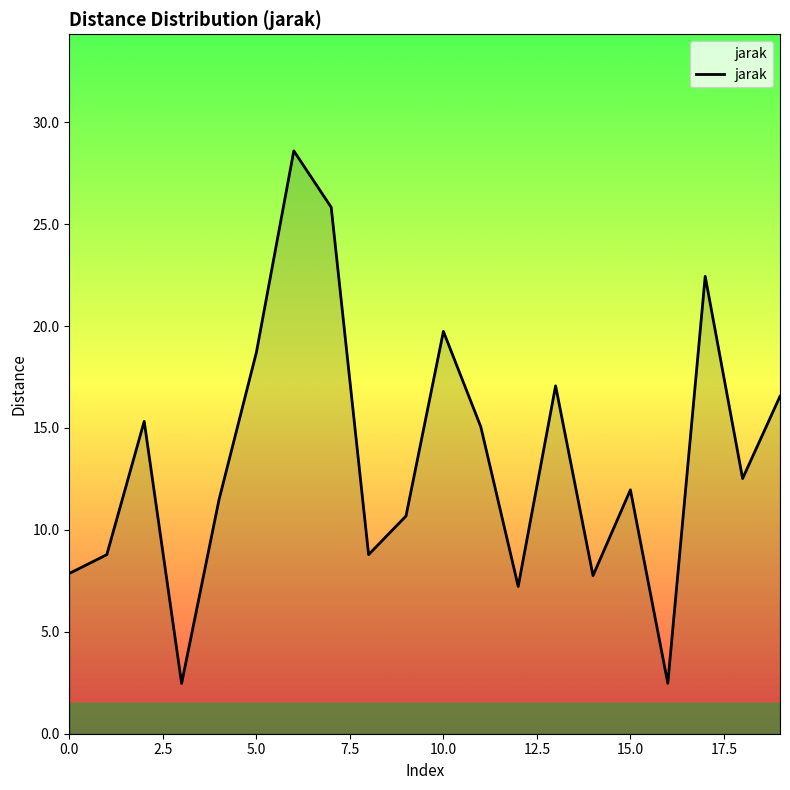

What is the maximum value shown in the chart?

28.6